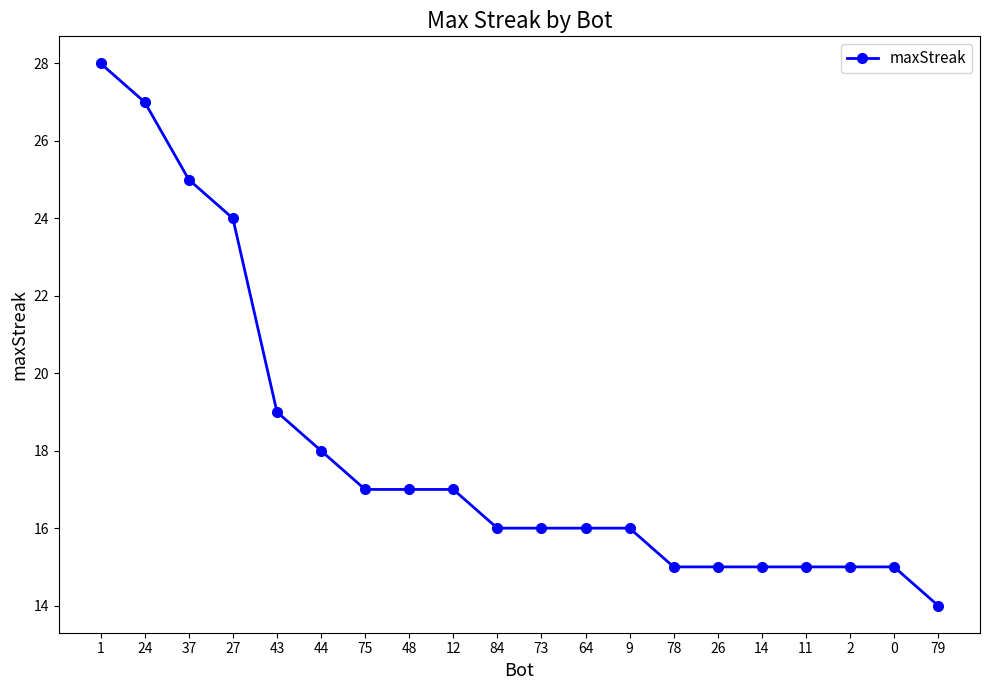

The chart shows a value of 16 at 9. True or false?

True